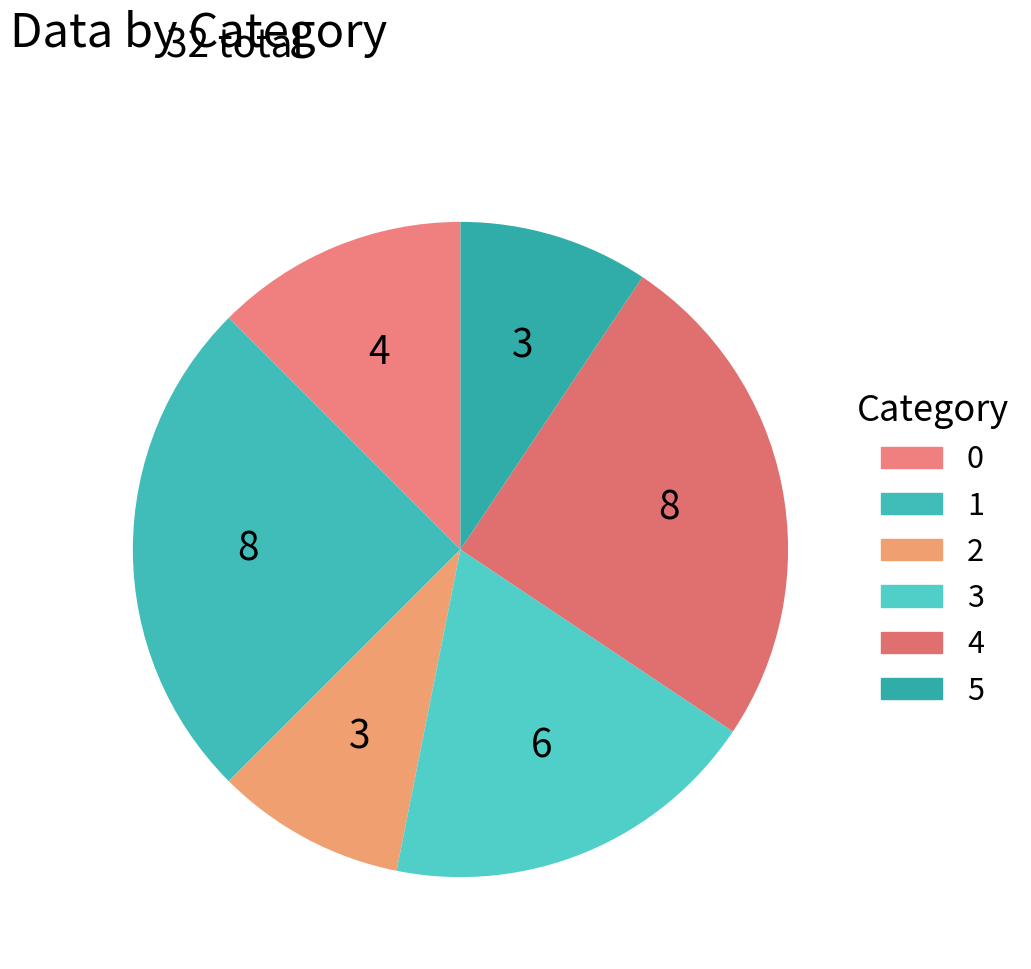

The 5 slice represents 9% of the pie. True or false?

True